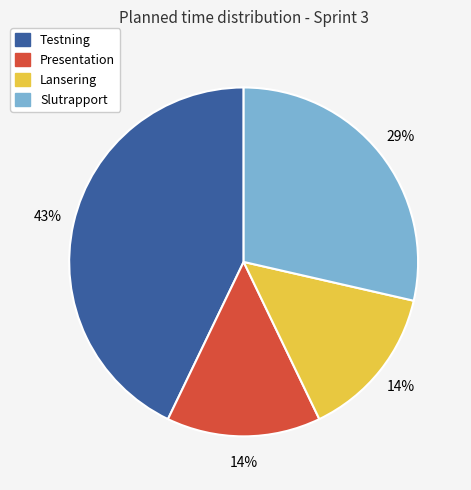

Count the number of slices in the pie.

4